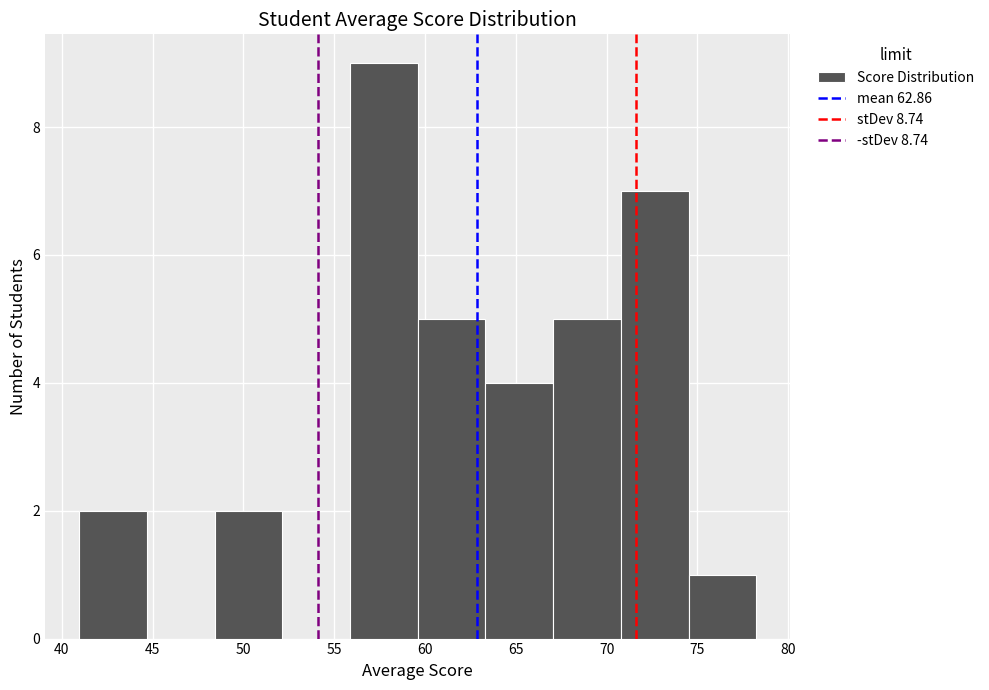

Reading left to right, list every bar in this chart as the range it spans on the x-axis followed by its height. Neither the bar edges nor the heights are printed on the chart, so give them approximately, as read against the axes.

41.0 to 44.5: 2
44.5 to 48.5: 0
48.5 to 52.0: 2
52.0 to 56.0: 0
56.0 to 59.5: 9
59.5 to 63.5: 5
63.5 to 67.0: 4
67.0 to 71.0: 5
71.0 to 74.5: 7
74.5 to 78.5: 1